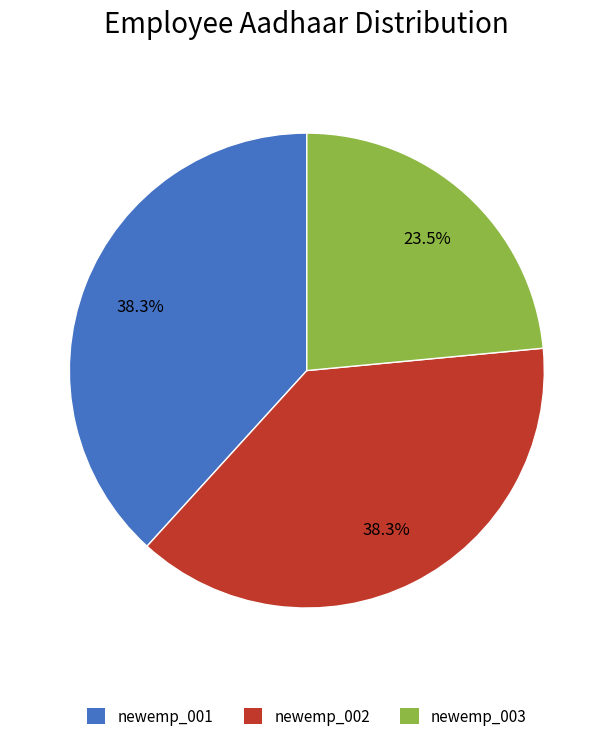

Does newemp_002 represent more than half of the total?

No